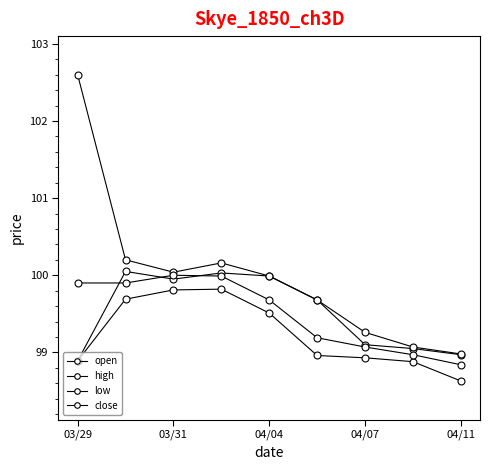

What are all the series names shown in the legend?

open, high, low, close